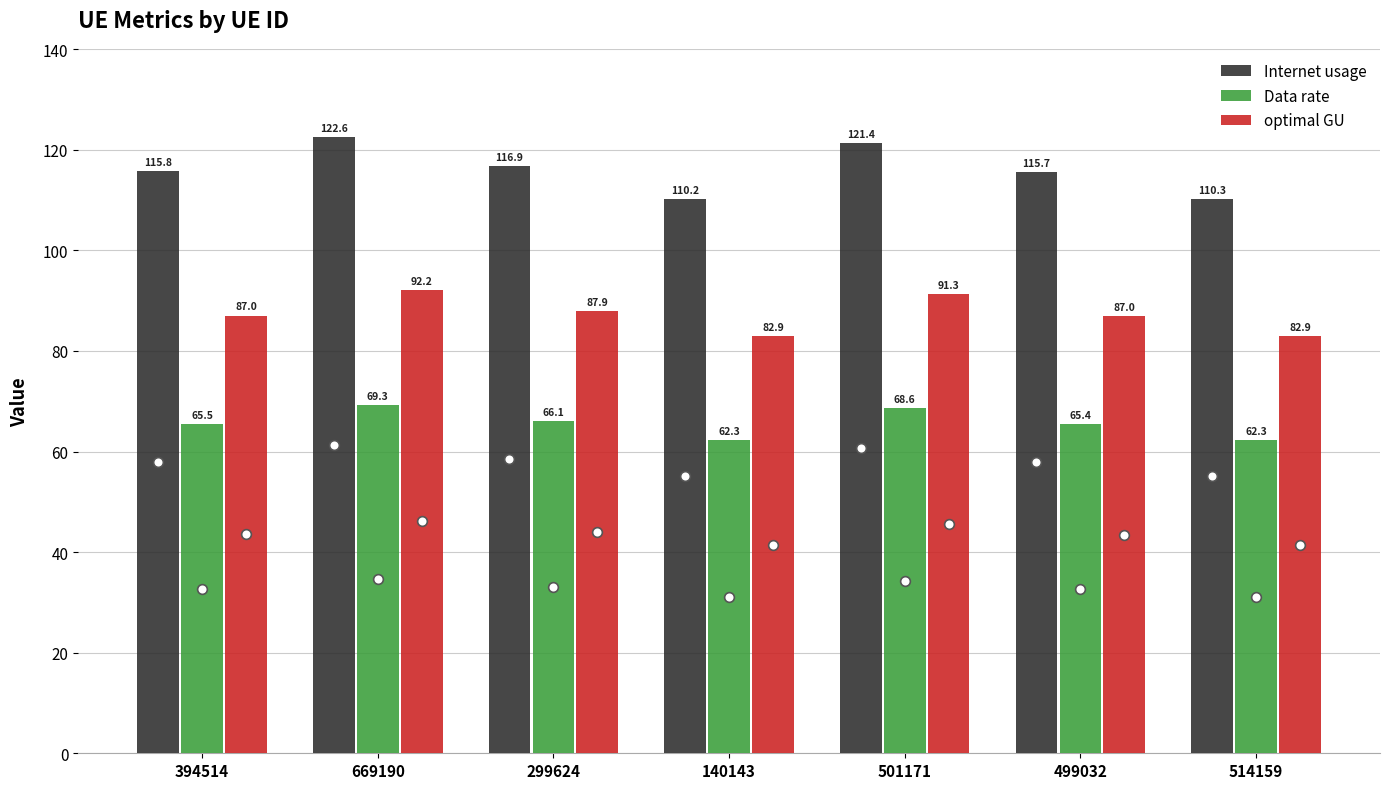

What is the label of the 3rd bar from the right?

501171